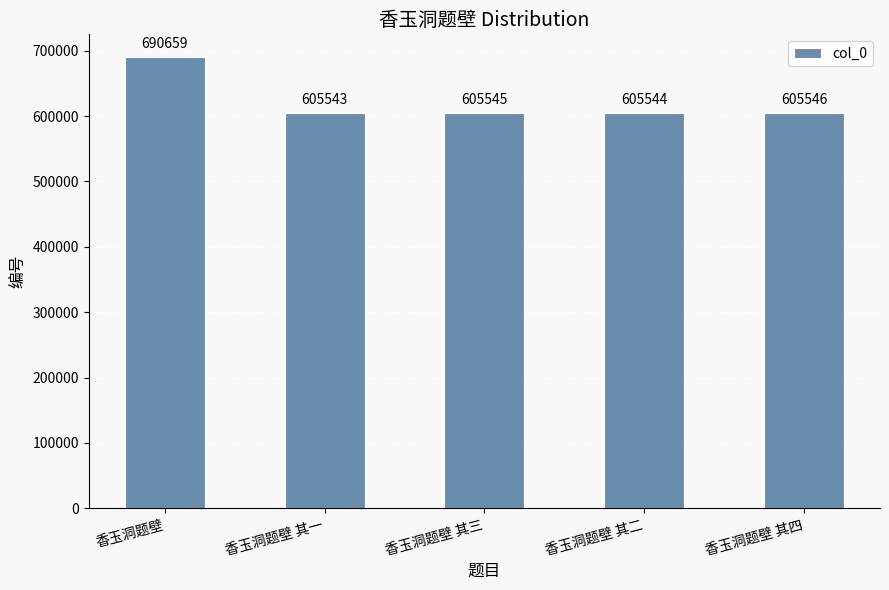

What is the sum of the values at 香玉洞题壁 其一 and 香玉洞题壁?

1296202